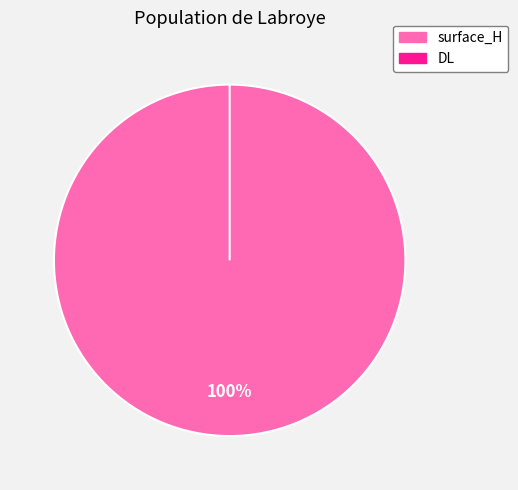

Does DL account for over 50% of the chart?

No